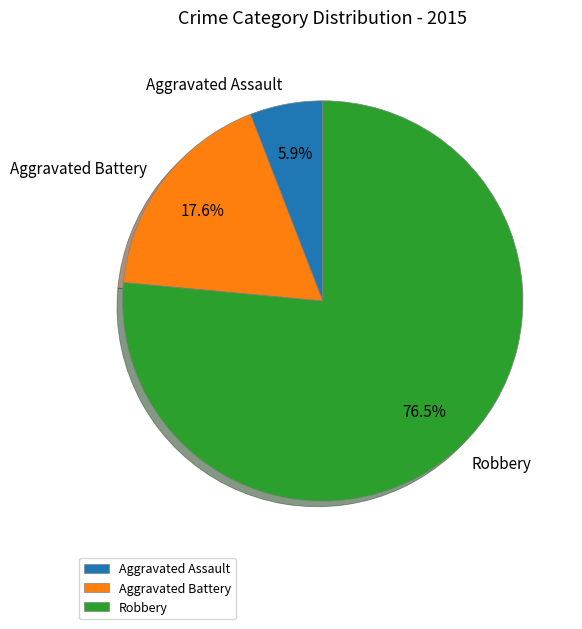

How many segments does this pie chart have?

3